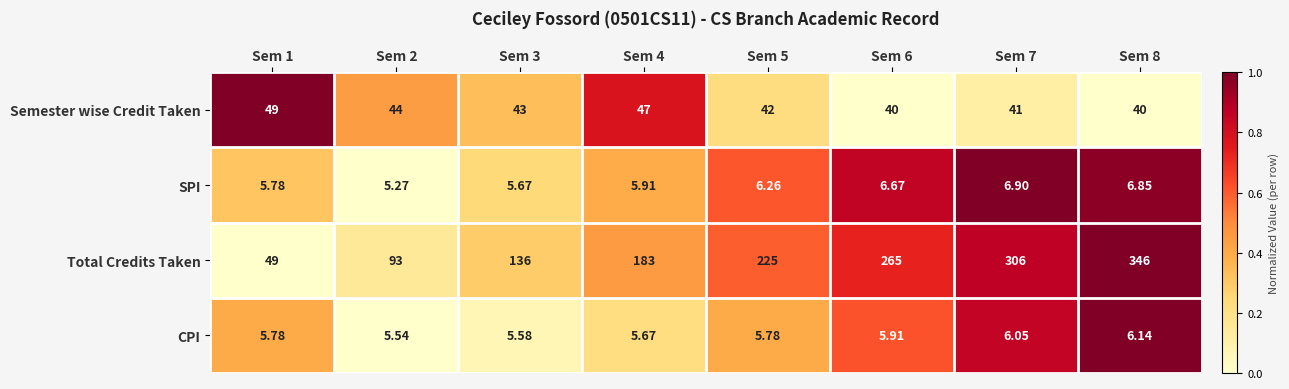

Count the number of categories in the chart.

8